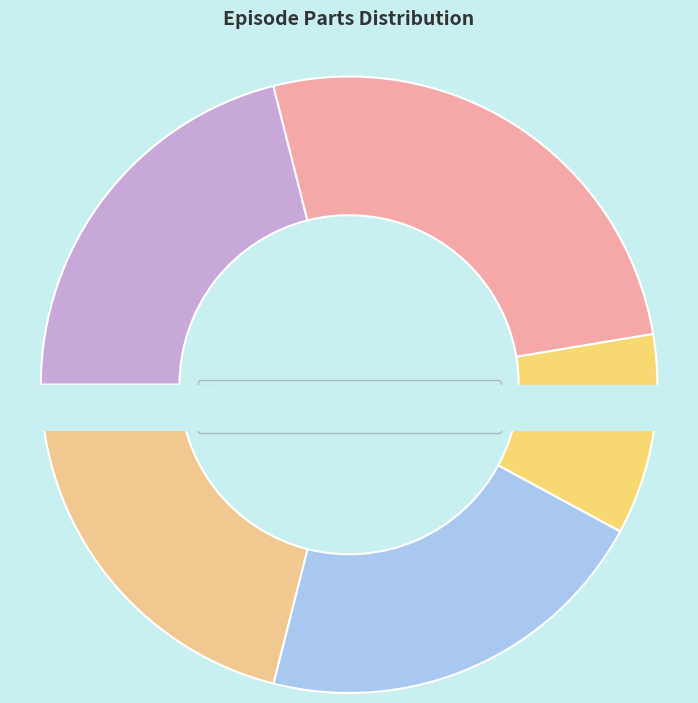

To the nearest percent, what is the combined percentage of The Dominators and Full Circle?

47%